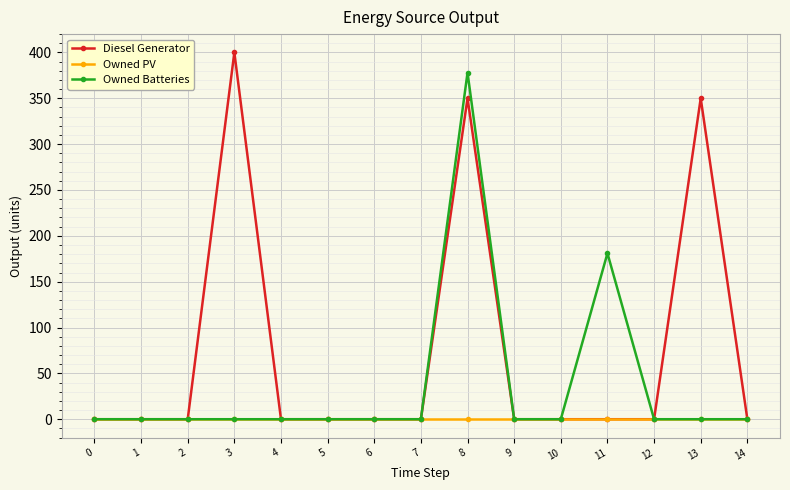

What is the total value across all series at 3?

400